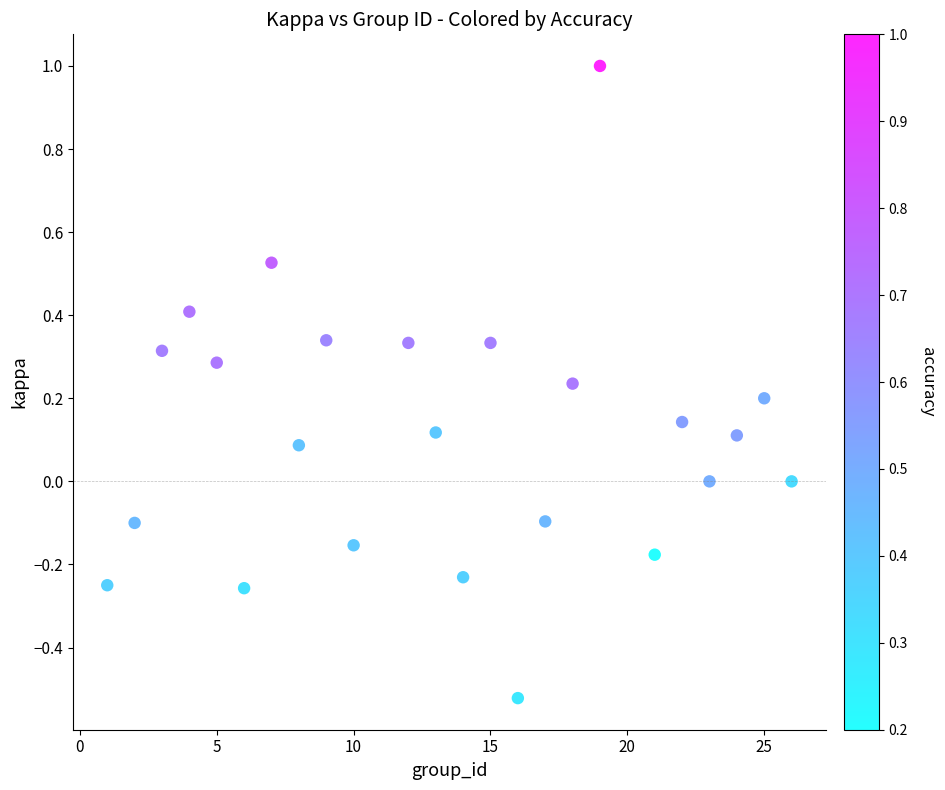

What is the range of X values (max minus min)?

25.0